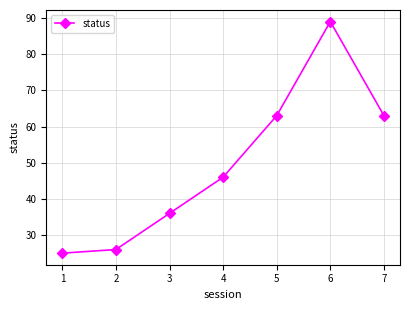

Count the number of data series in this chart.

1